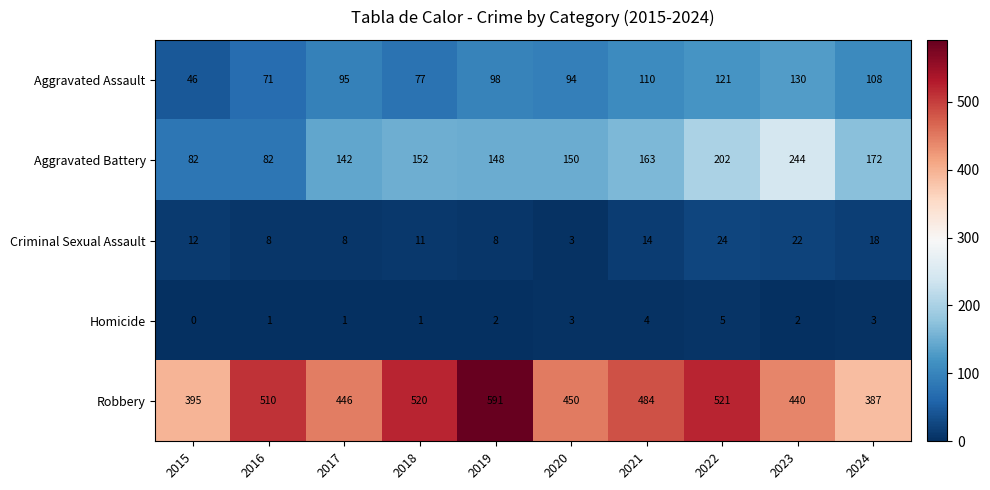

Count the Homicide values in the range 1 to 3.

7